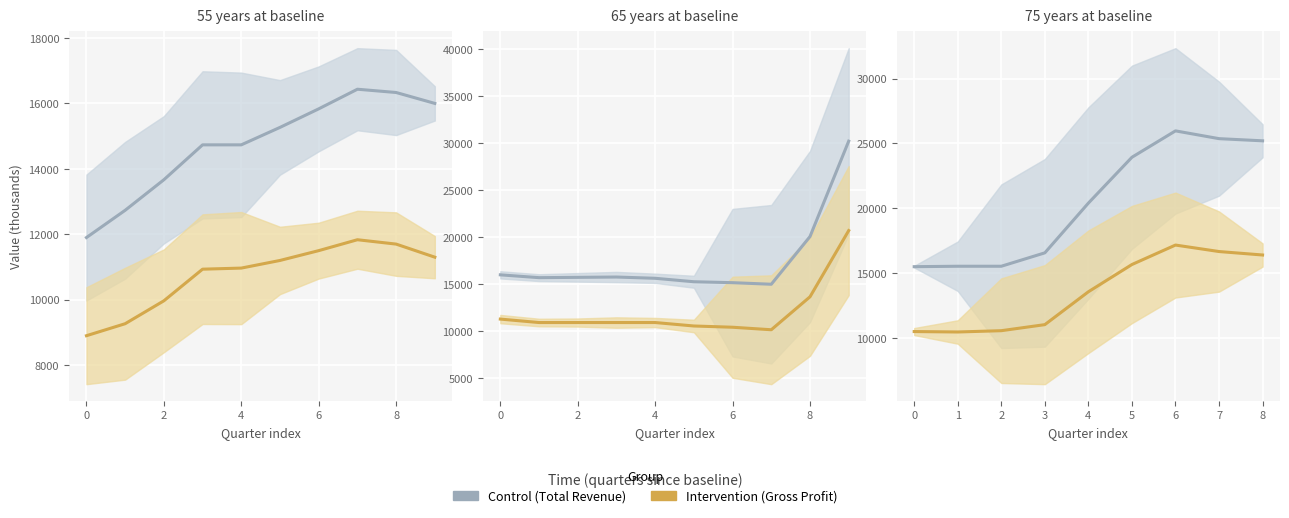

Which series has the widest spread of values?

Control